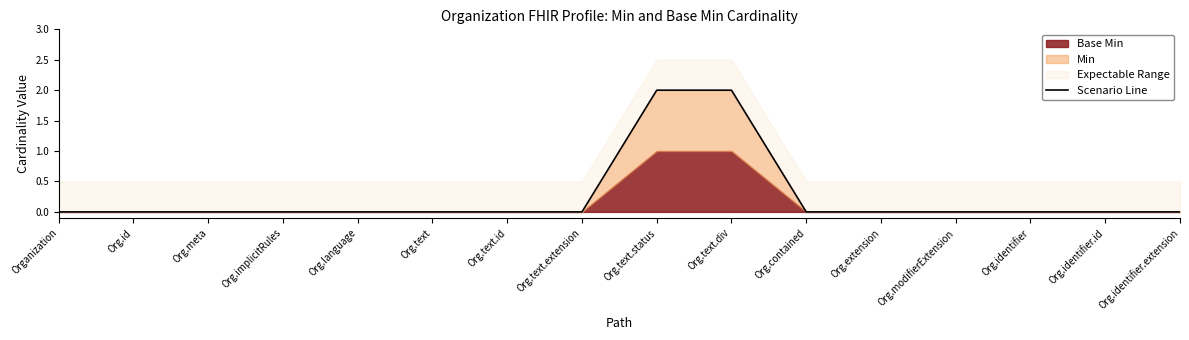

Which label corresponds to the largest value in the chart?

Org.text.status